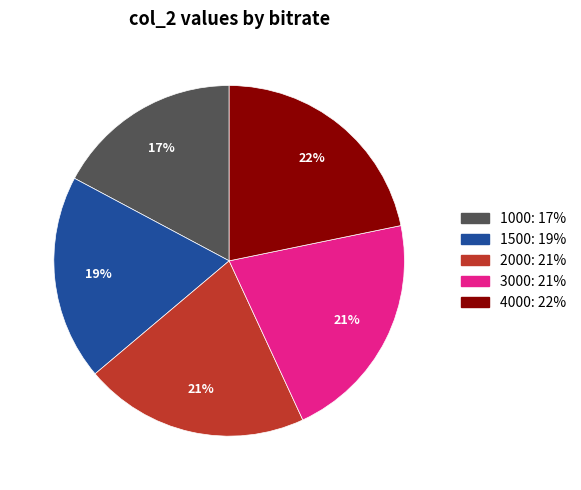

How many slices are in this pie chart?

5